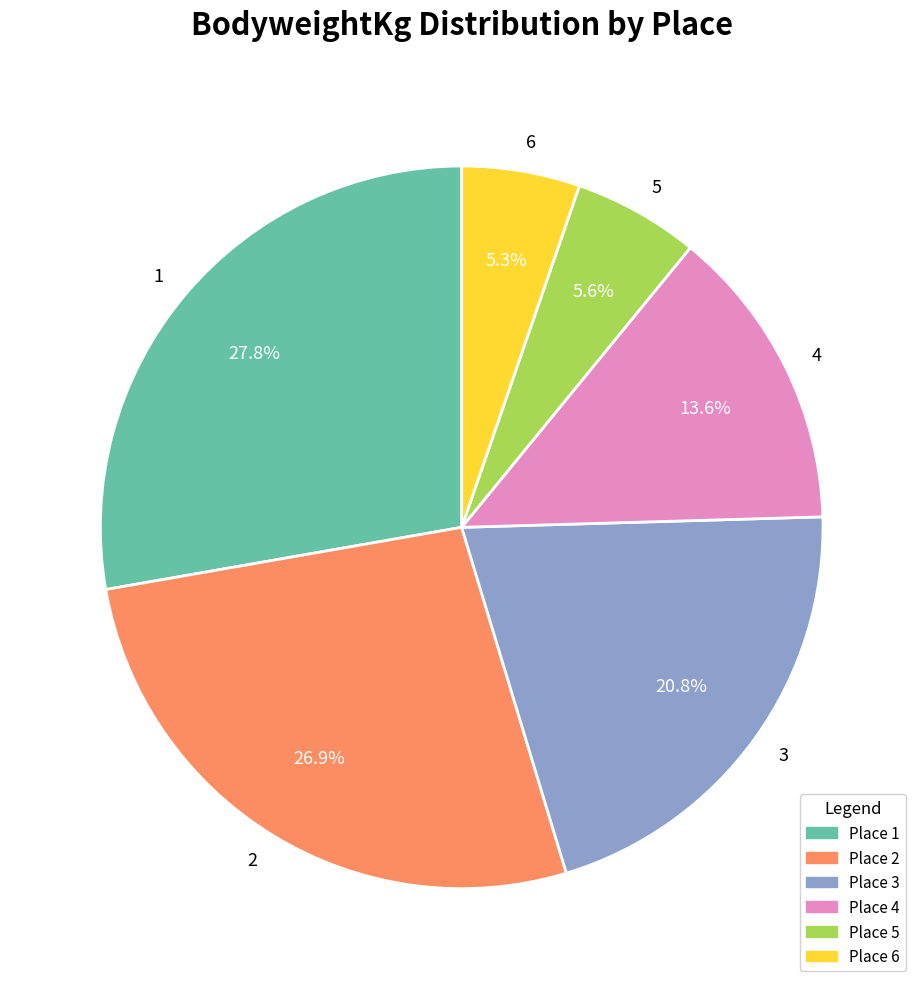

Count the number of slices in the pie.

6